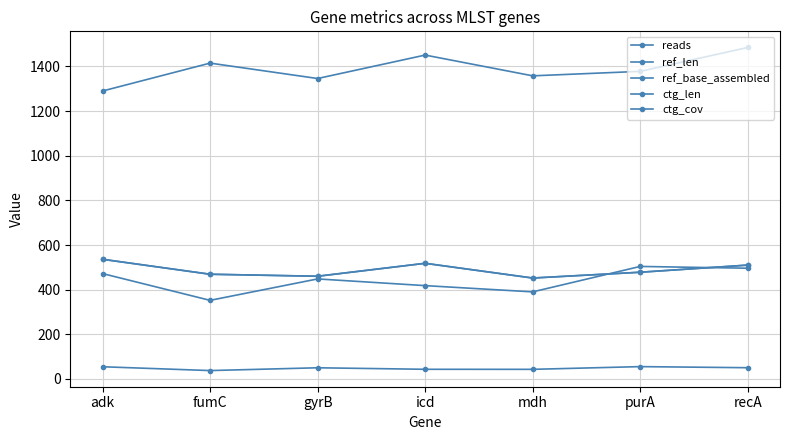

Does the chart display data point markers on the line(s)?

Yes